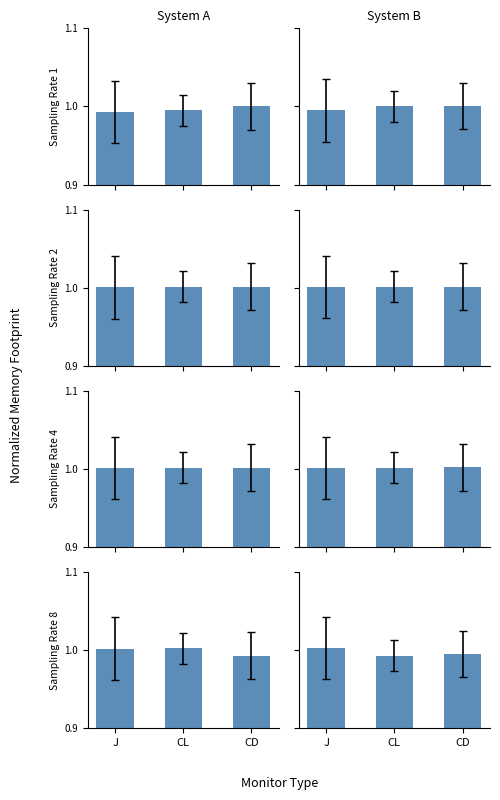

Which series has the widest spread of values?

Sampling Rate 8